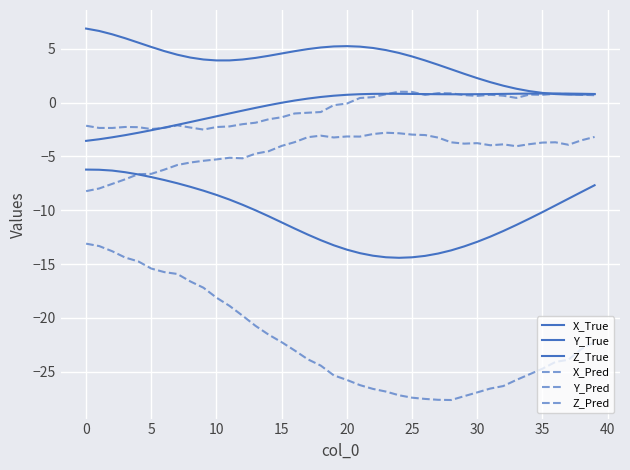

What is the difference between the maximum and minimum values in the X_True series?

8.2